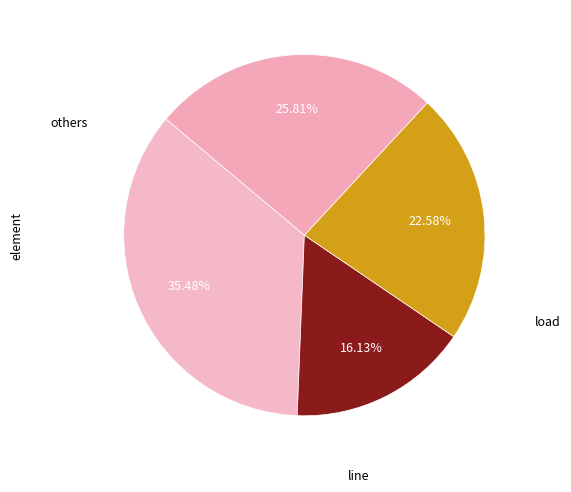

Does any single category account for the majority?

No